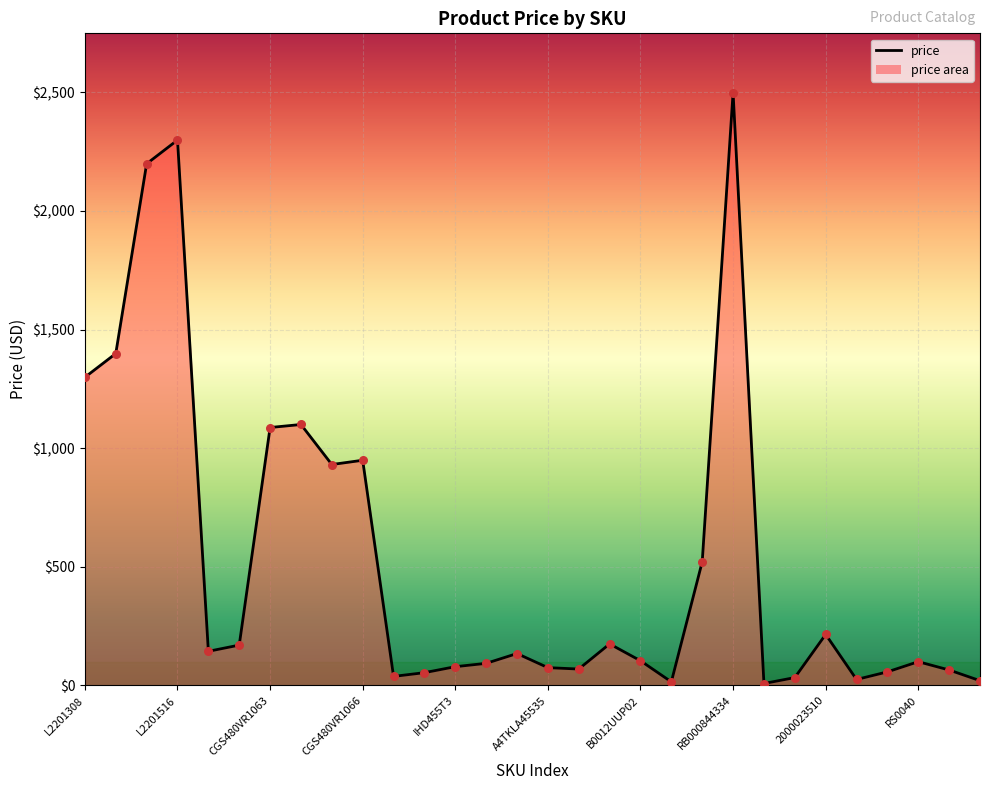

What is the maximum value shown in the chart?

2499.0